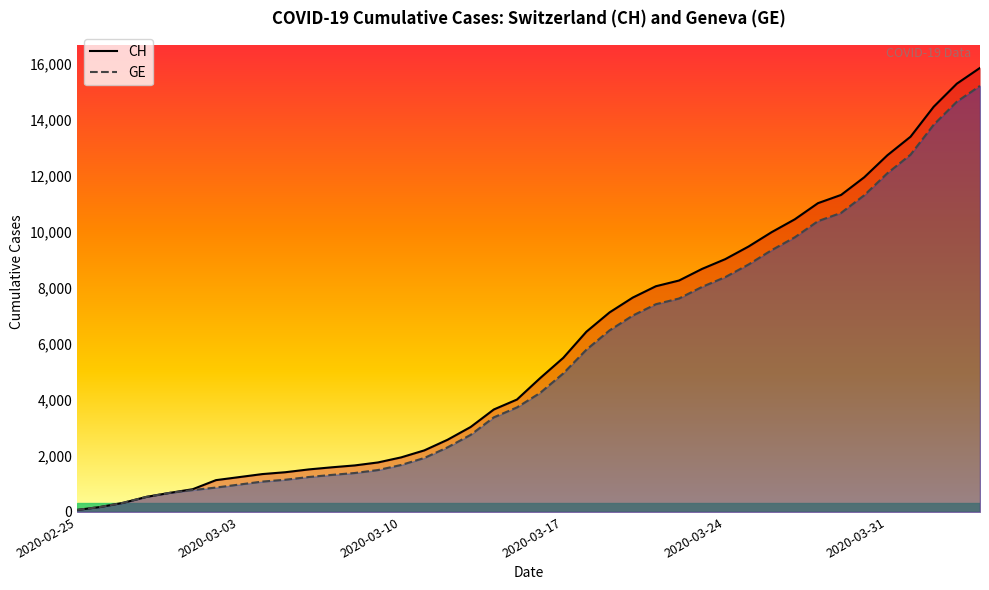

Which category has the highest value across all series?

2020-04-04